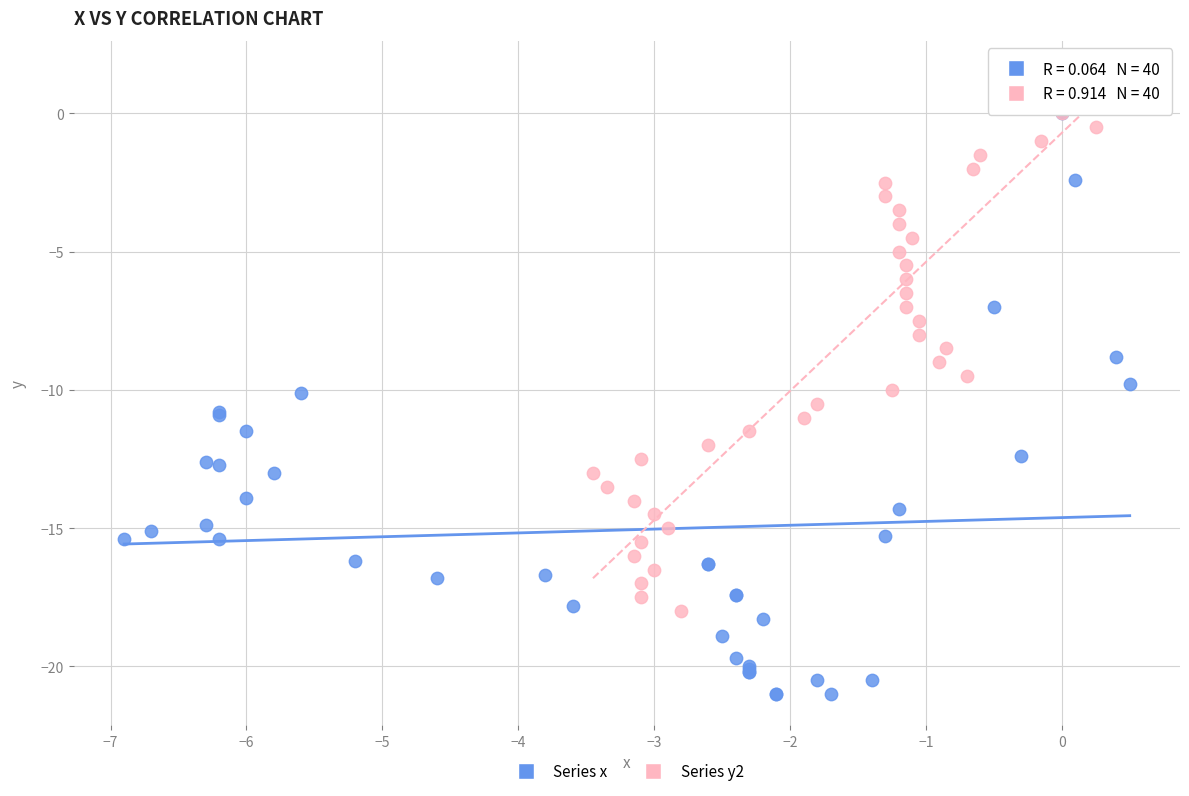

Which series has the largest Y range (max minus min)?

Series x